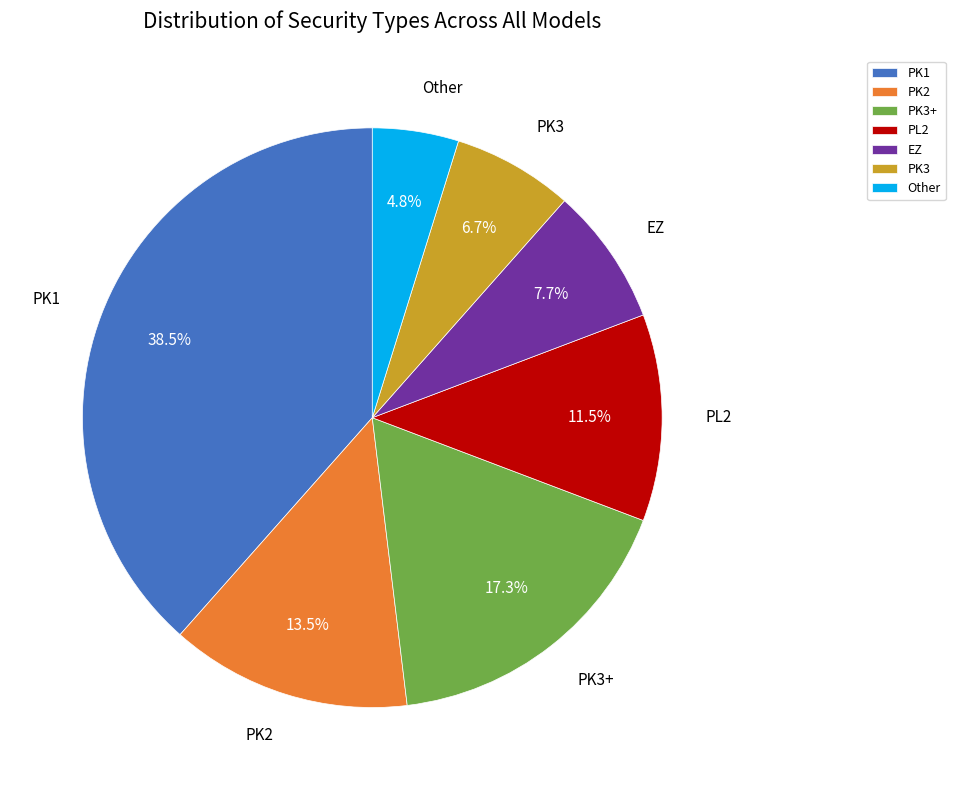

Which slice is the largest?

PK1